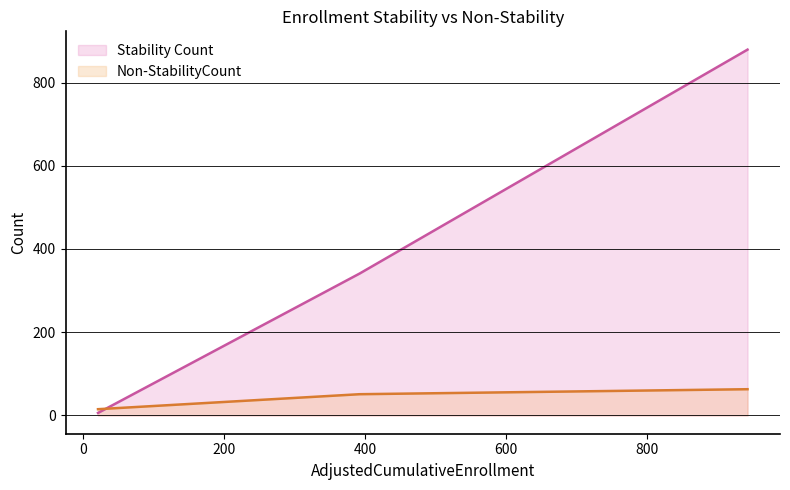

Which series has the largest range (max minus min)?

Stability Count